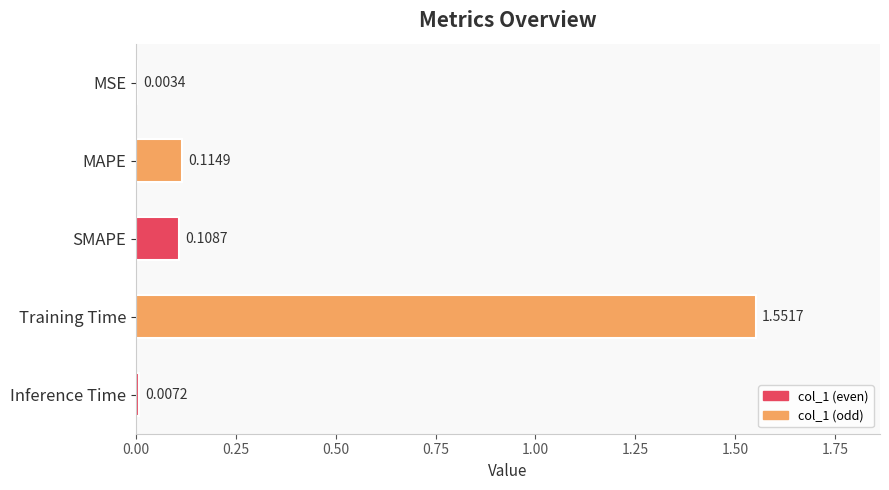

At which category does the chart reach its peak across all series?

Training Time